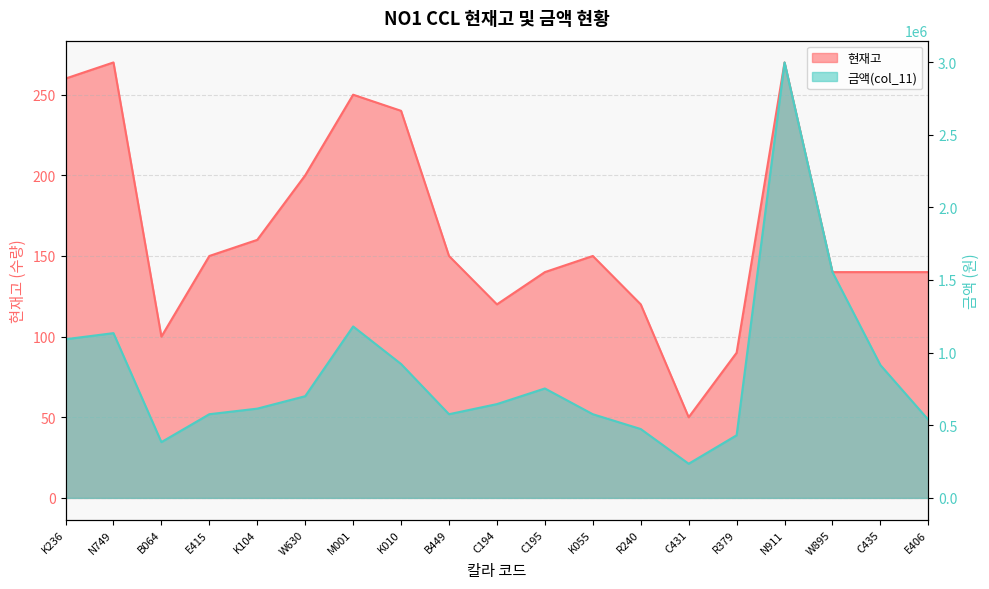

Rank the series by their maximum value, from highest to lowest.

col_11, 현재고